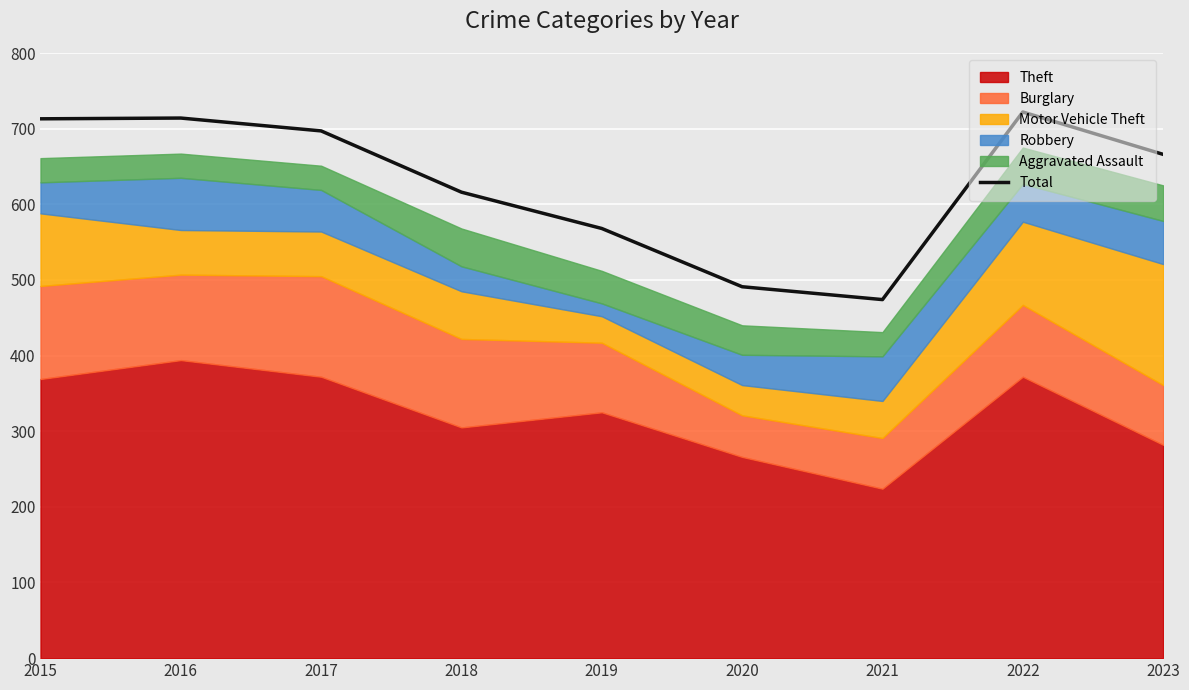

Reading left to right, extract all data points from this chart.

713	714	697	616	568	491	474	722	666